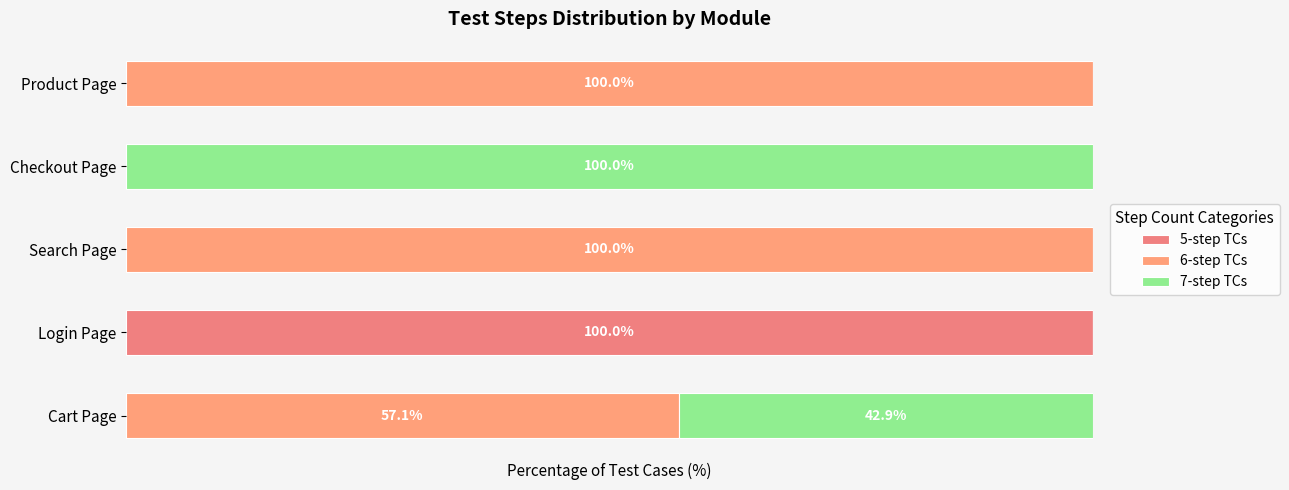

Reading right to left, list all the values displayed in this chart.

5-step TCs: 0.0	0.0	0.0	100.0	0.0
6-step TCs: 100.0	0.0	100.0	0.0	57.1
7-step TCs: 0.0	100.0	0.0	0.0	42.9